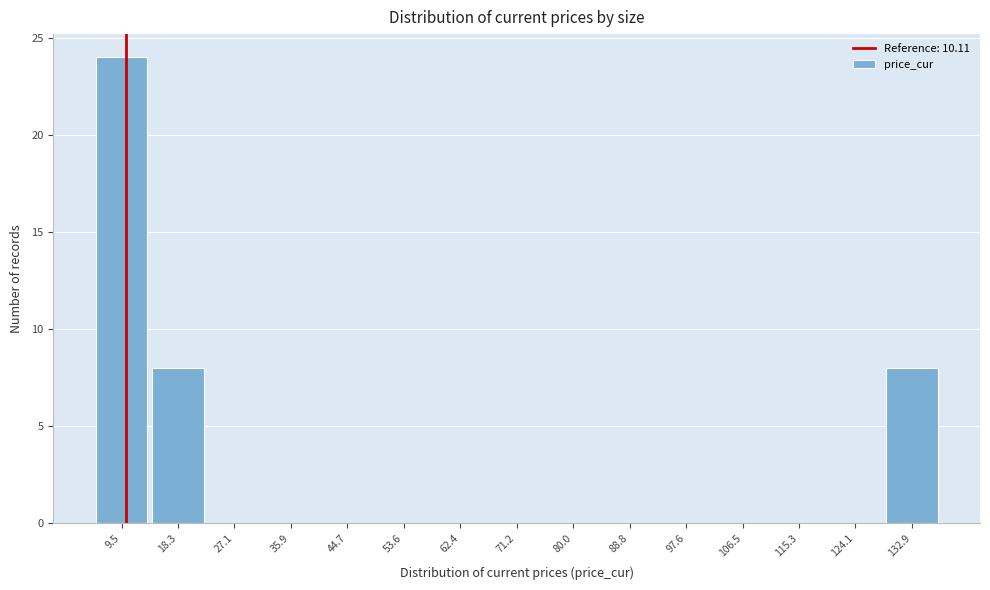

Which range on the x-axis has the tallest bar?

5 to 14